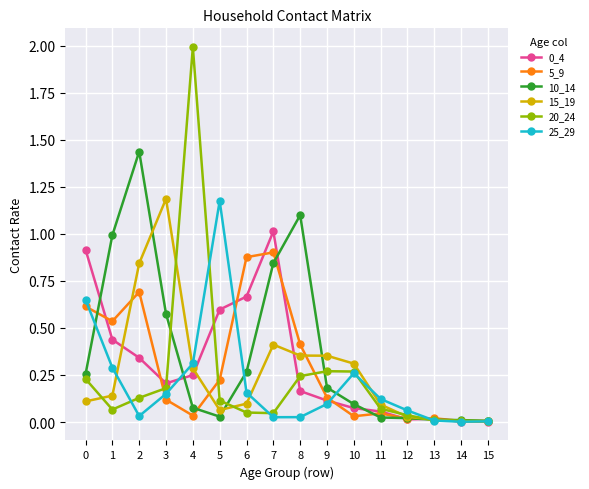

The 15_19 series shows 0.4 at 9. True or false?

True